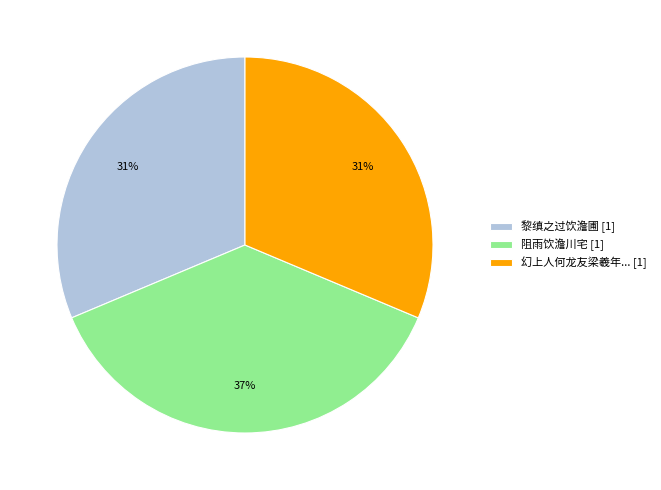

What is the ratio of the value at 幻上人何龙友梁羲年... [1] to the value at 黎缜之过饮澹圃 [1]?

1.0